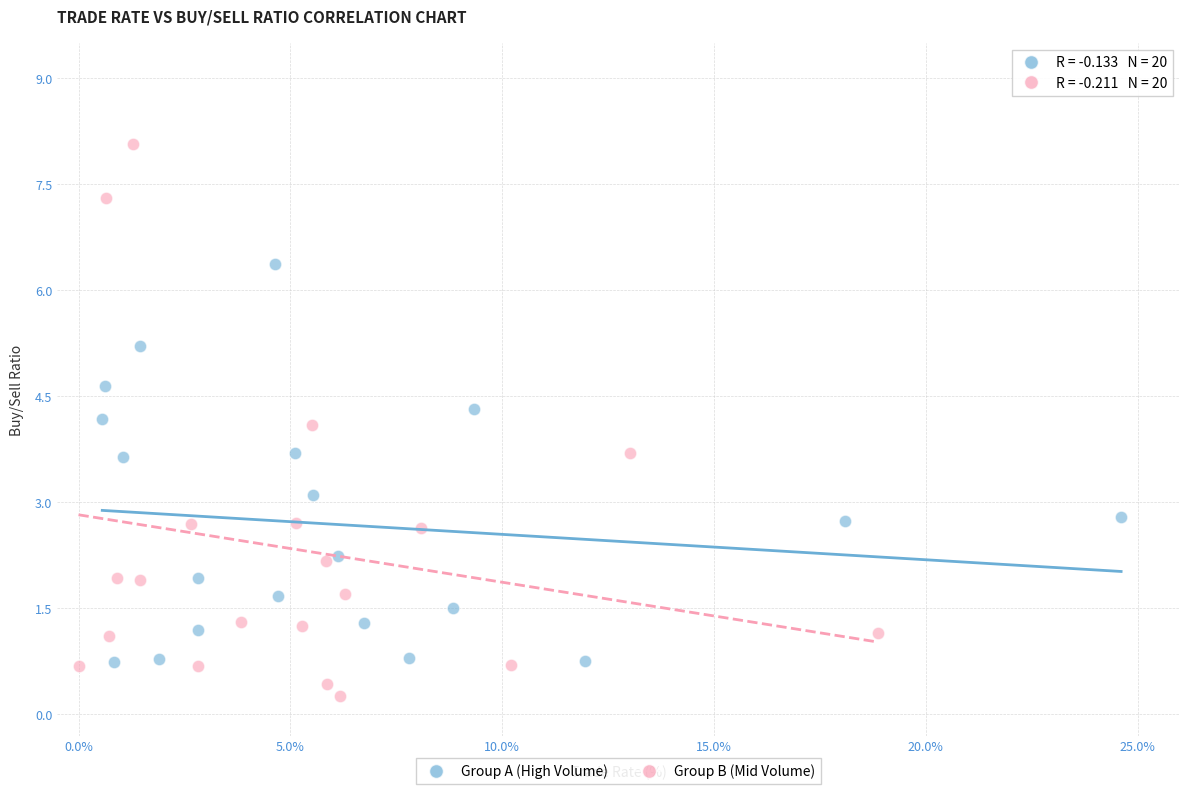

Which series reaches the minimum Y coordinate?

Group B (Mid Volume)